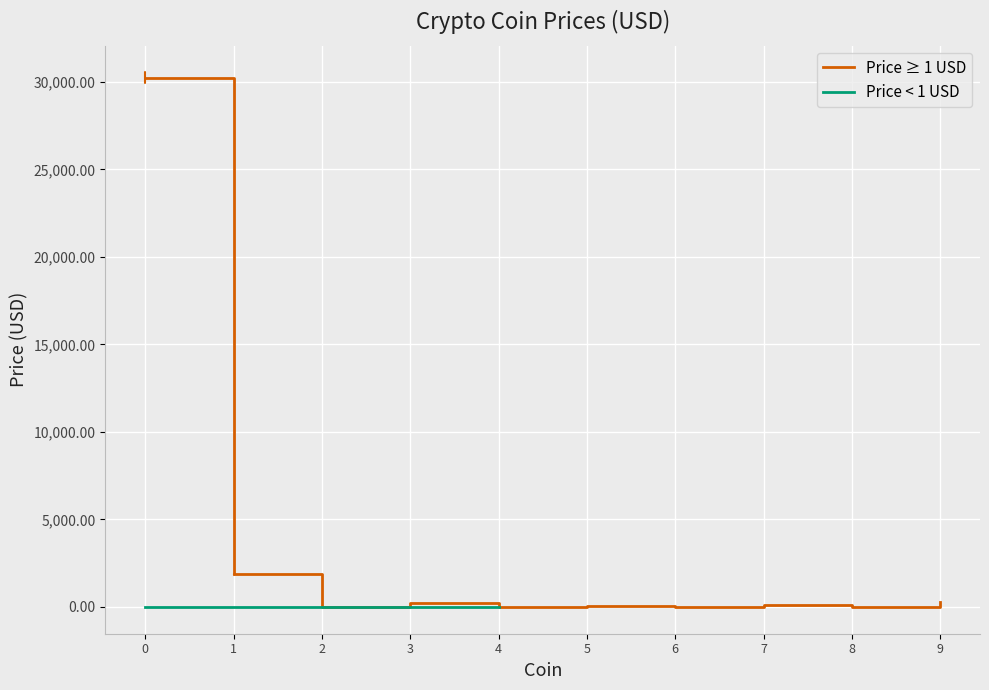

True or false: the data has more than 0 interior local peaks.

True